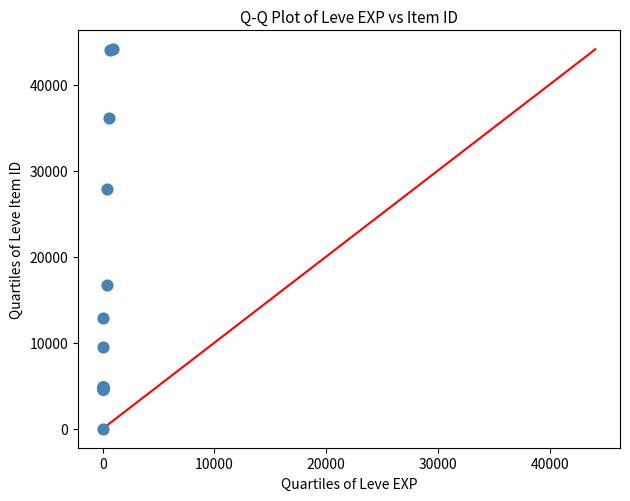

What Y value in the scatter plot is closest to 22050?

16734